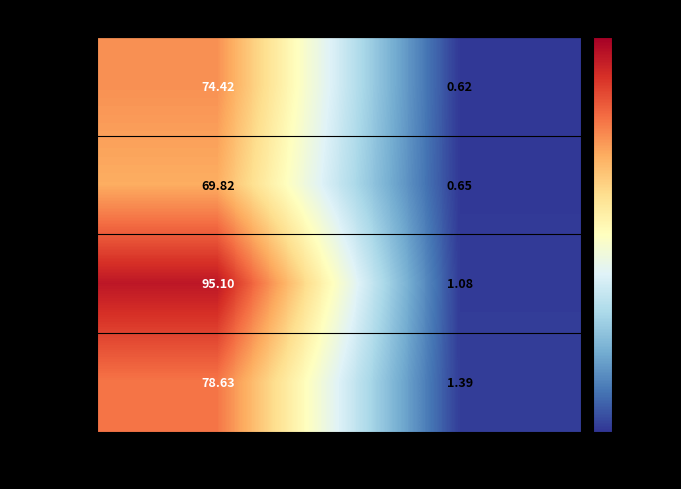

Rank the series at runq-sz=4 from highest to lowest value.

19:34:13, 19:34:08, 19:34:03, 19:33:58